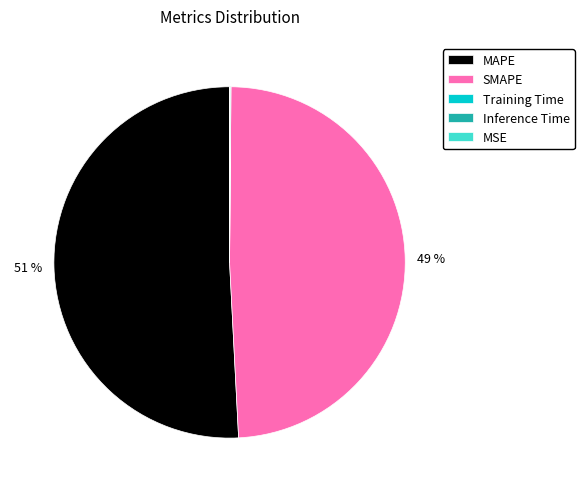

To the nearest percent, what is the difference between the largest and smallest slice percentages?

51%